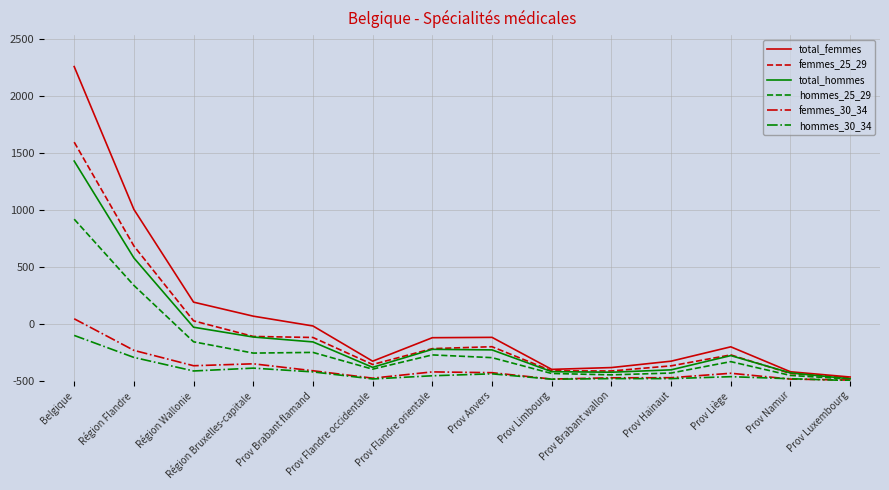

List the series in order of their peak value, lowest first.

hommes_30_34, femmes_30_34, hommes_25_29, total_hommes, femmes_25_29, total_femmes